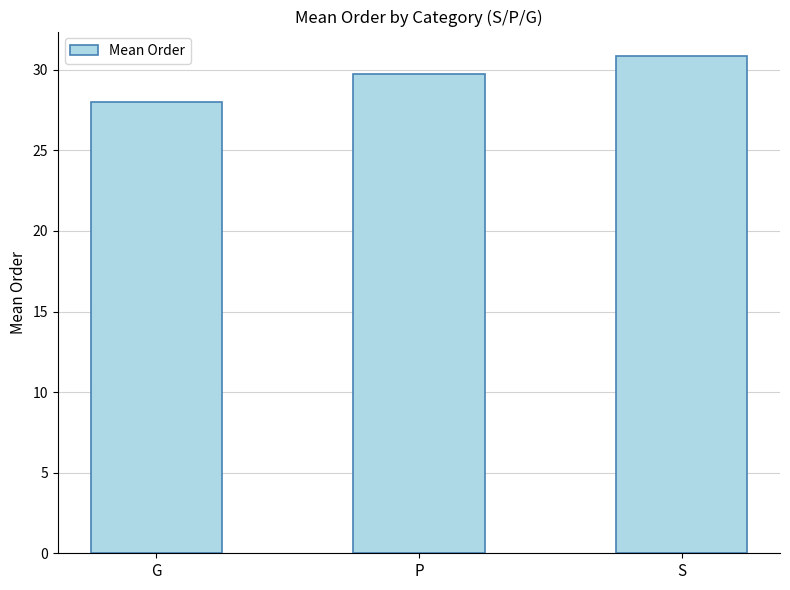

Which label corresponds to the smallest value in the chart?

G